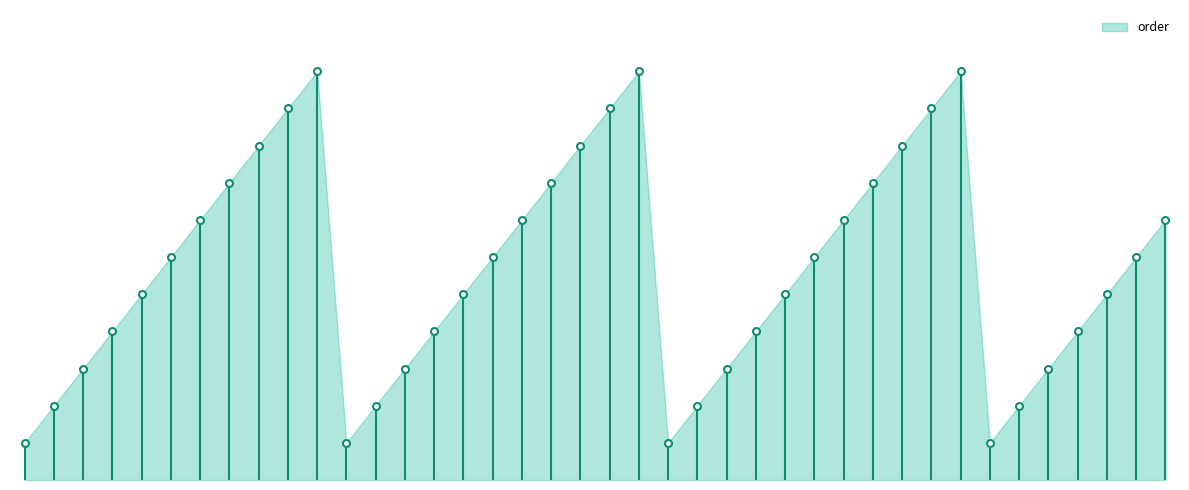

How many interior local valleys (lower than both neighbors) does the data have?

3